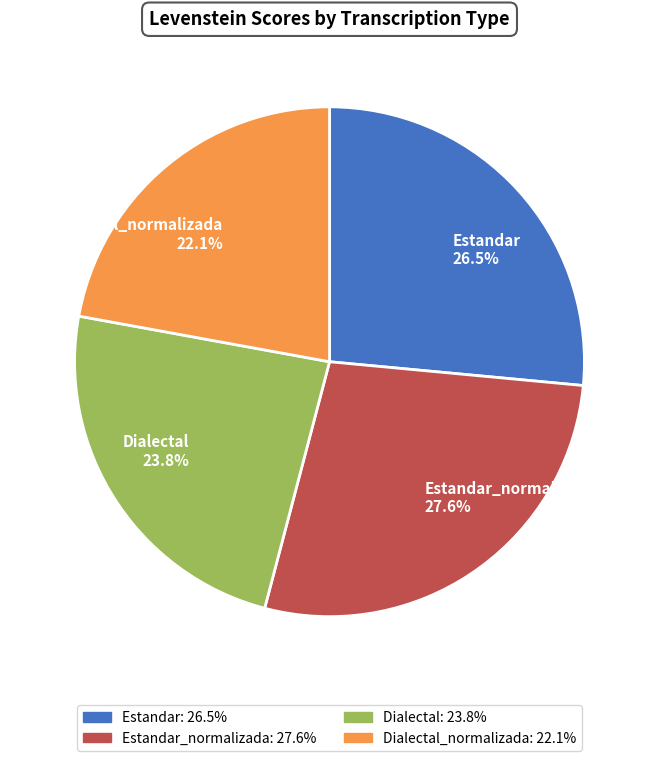

Count the number of slices in the pie.

4